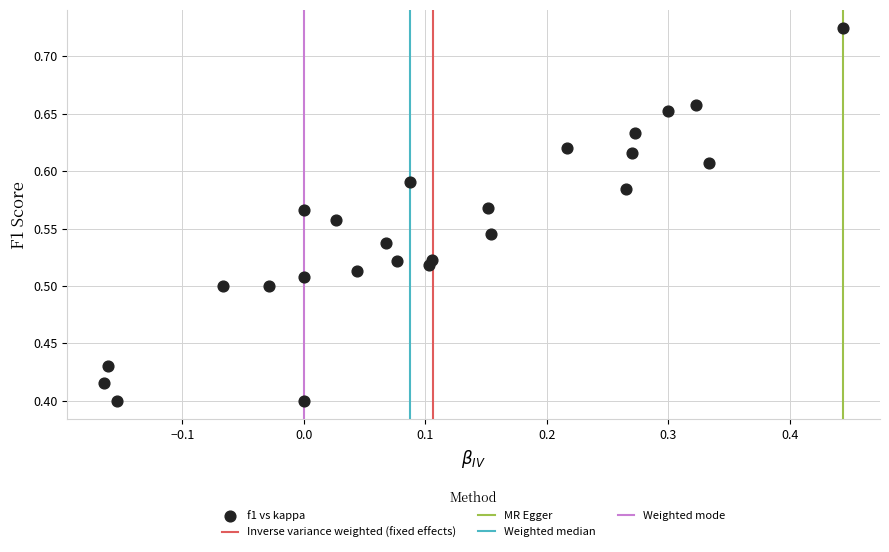

What is the range of Y values (max minus min)?

0.3